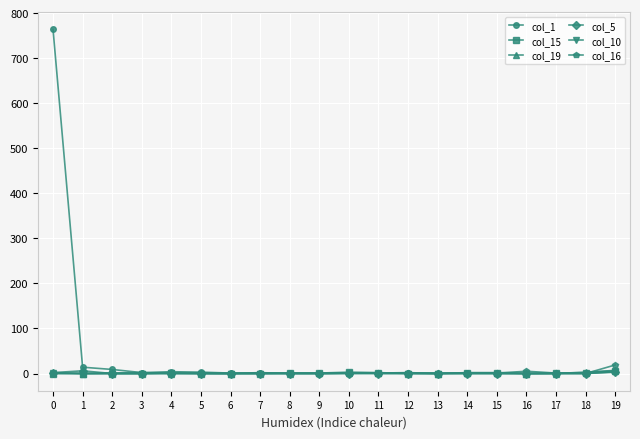

The value of col_19 at 6 is 0. True or false?

True